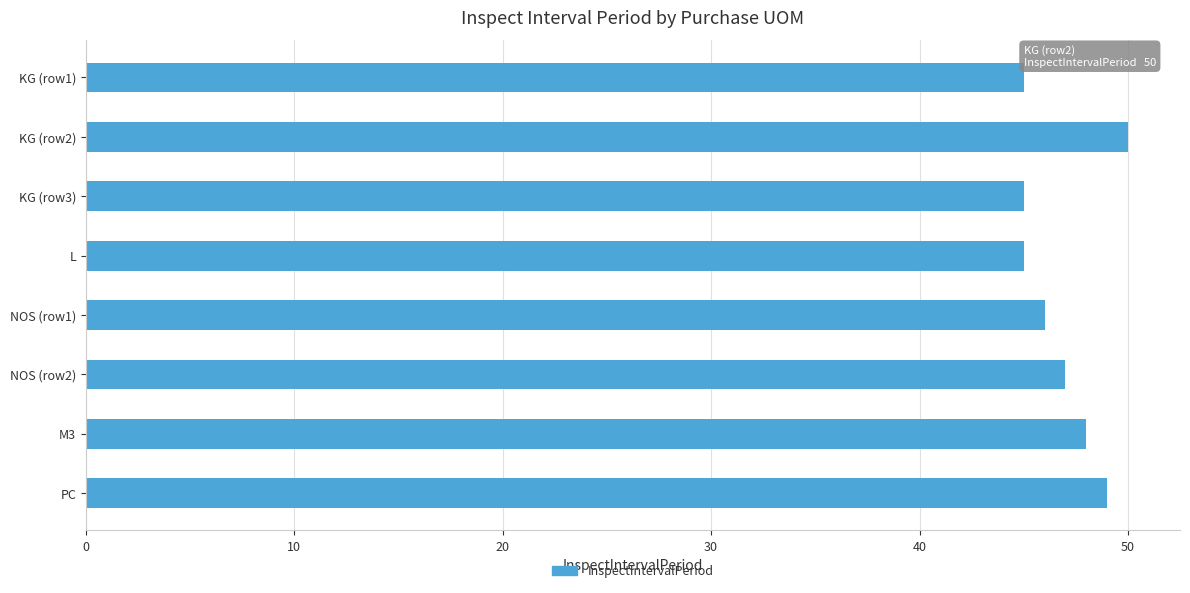

What position from the bottom is L?

5